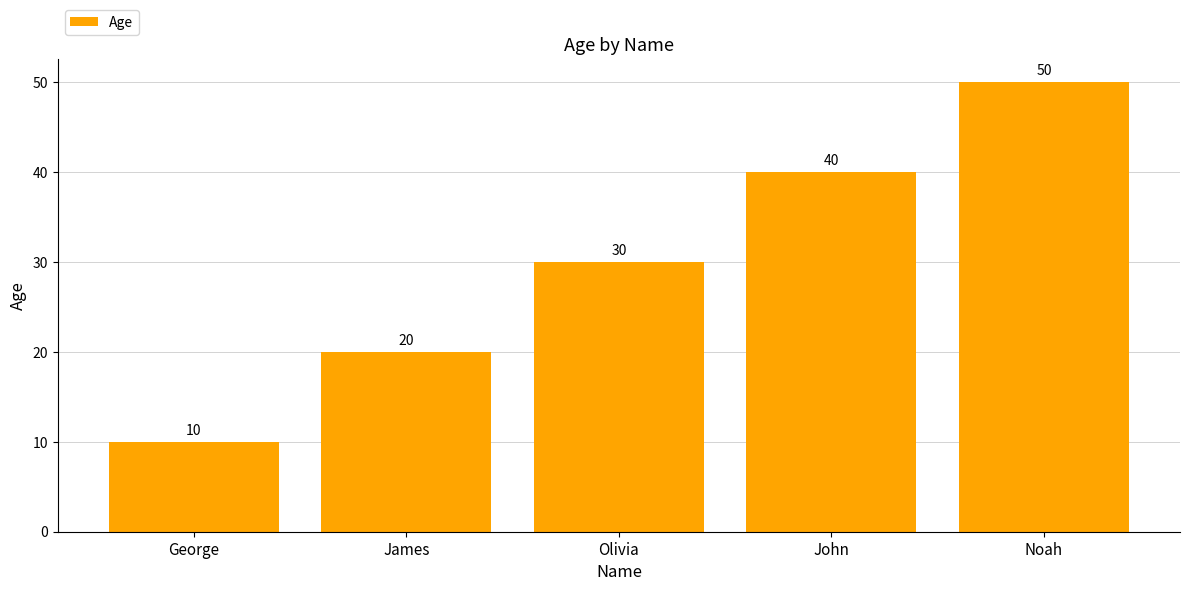

What is the difference between the values at James and Olivia?

10